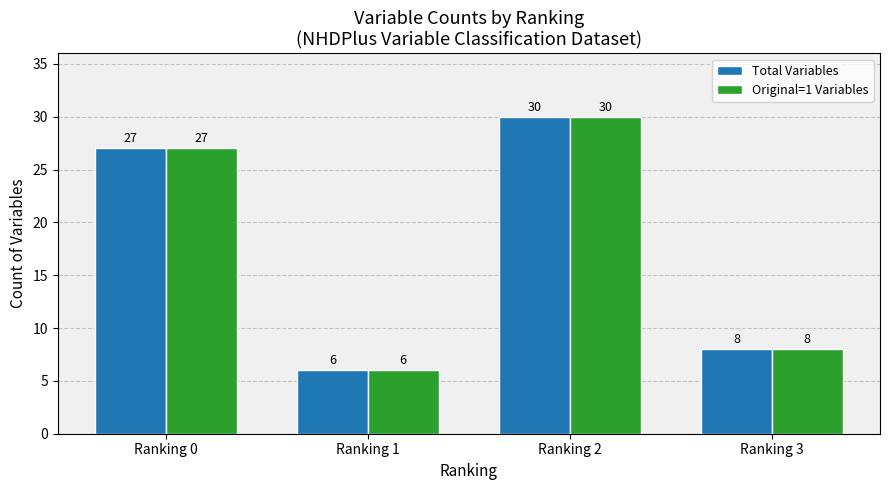

What is the value of the Total Variables bar at the 1st from the left?

27